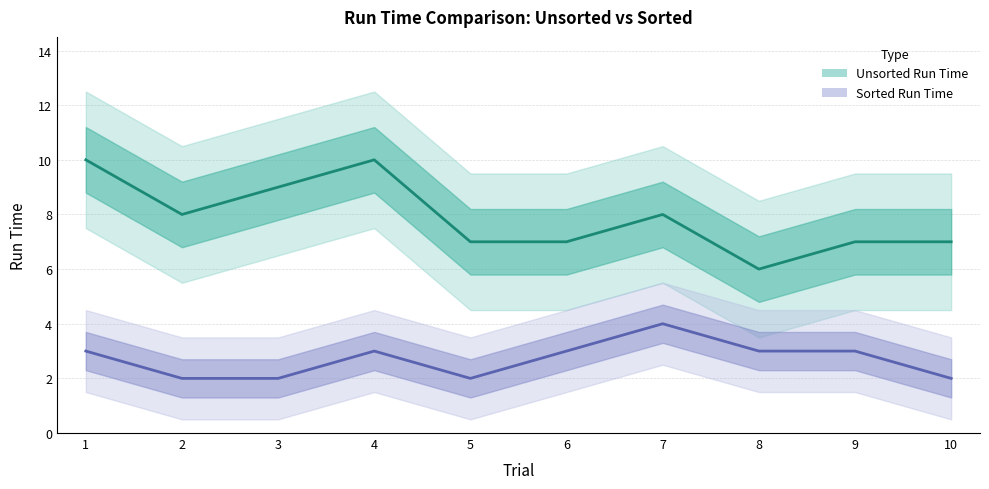

Count the Unsorted Run Time values in the range 7 to 9.

7